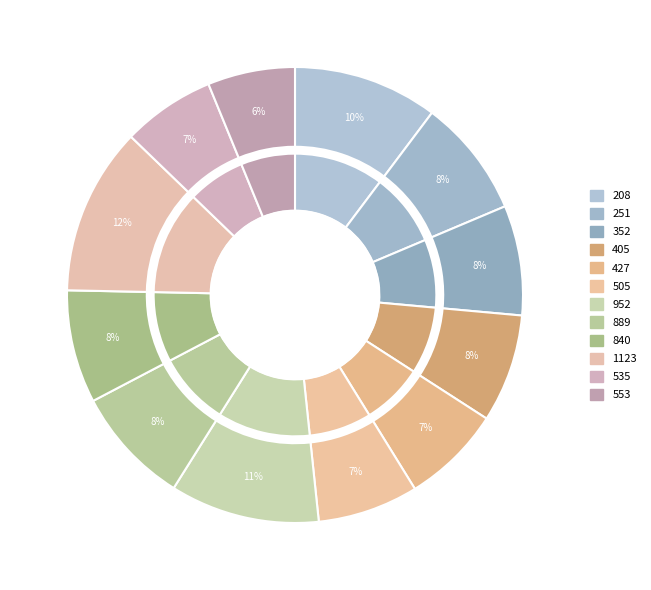

True or false: 1123 accounts for 23% of the total.

False